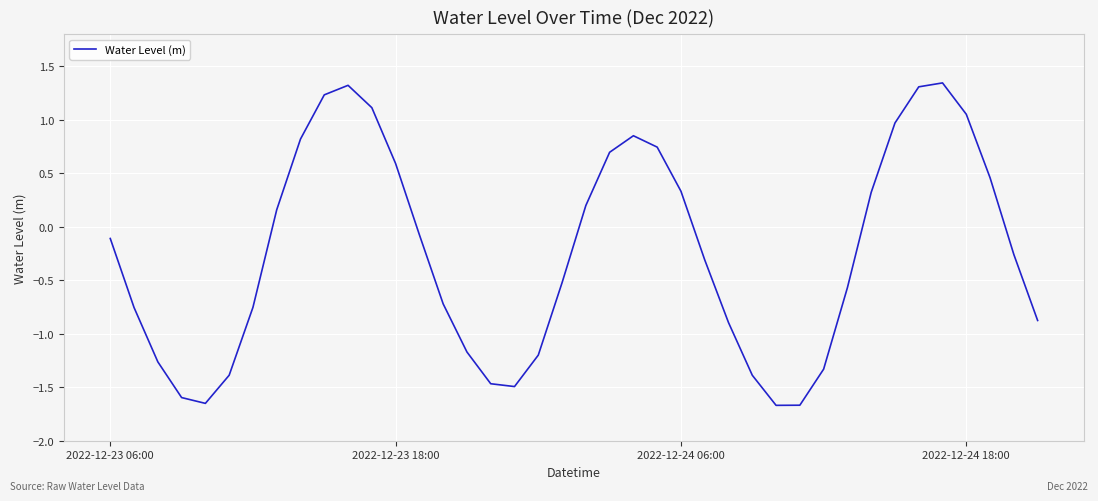

What is the difference between the maximum and minimum values?

3.0